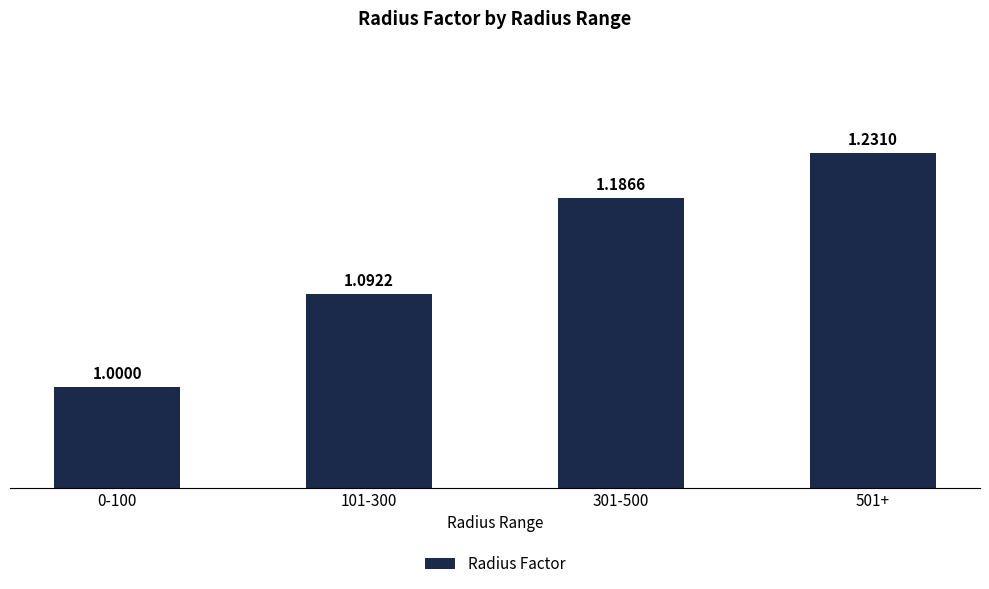

Count the number of values greater than 1.

3